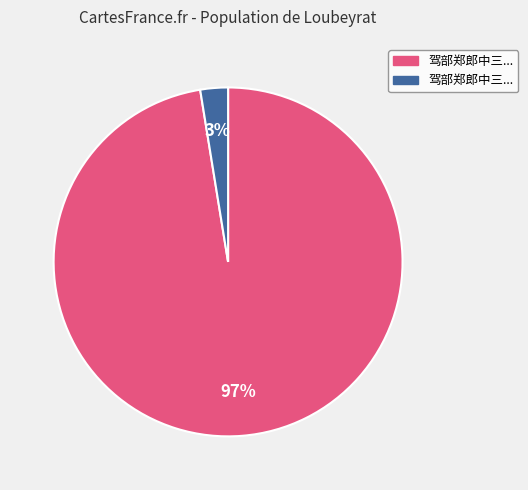

To the nearest percent, what is the average slice percentage?

50%